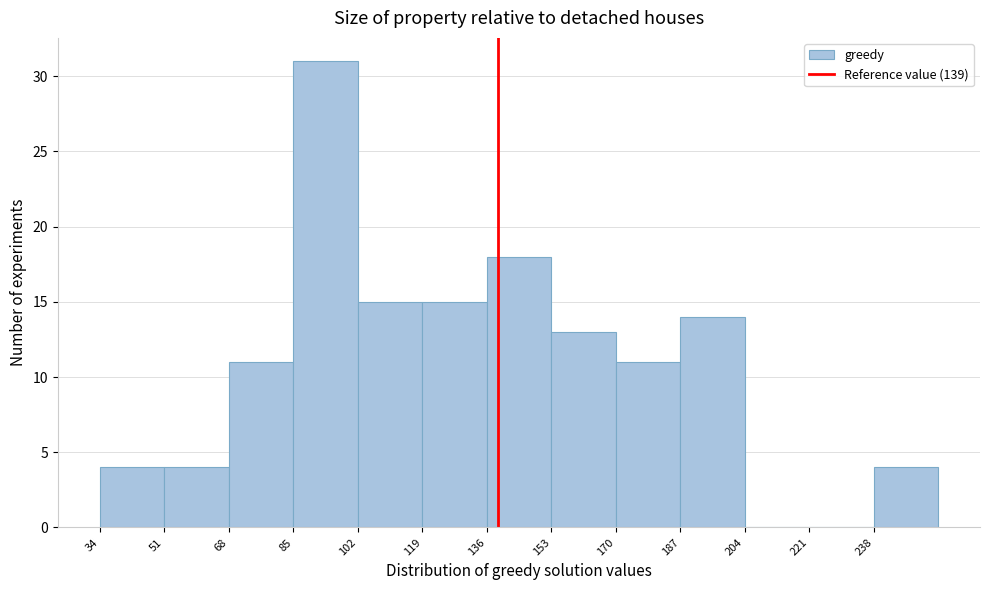

How tall is the bar that spans 136 to 153 on the x-axis? Neither the bar edges nor the heights are printed on the chart, so give them approximately, as read against the axes.

18